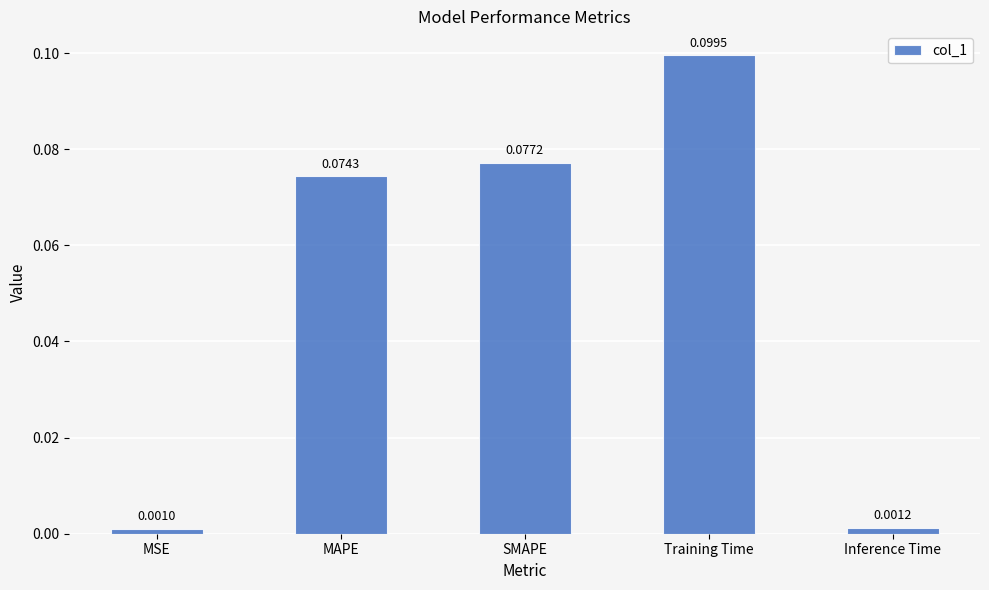

The value at MAPE is 0.1. True or false?

True